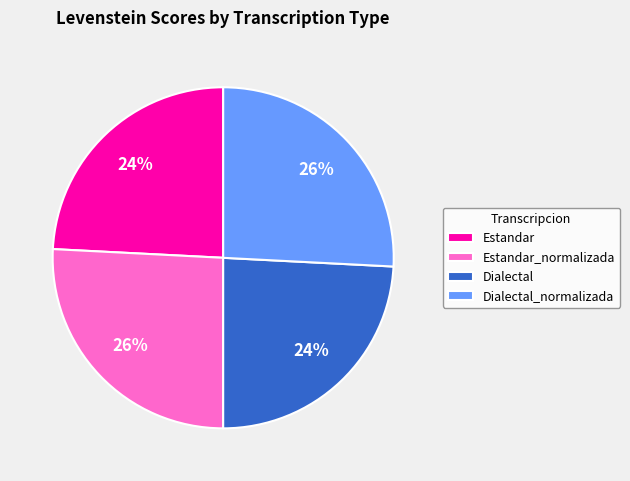

How many segments does this pie chart have?

4